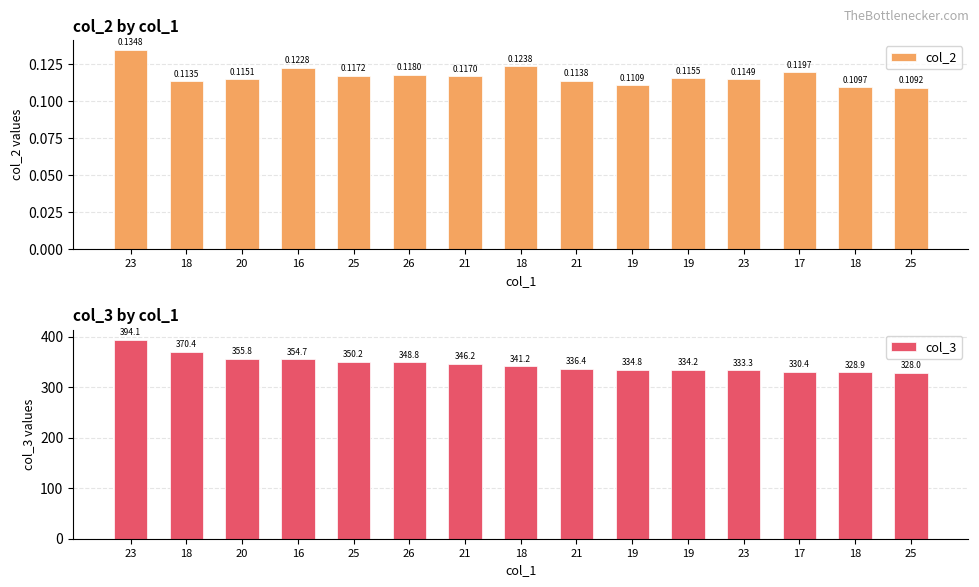

What value does the col_3 series have at 18?

341.2